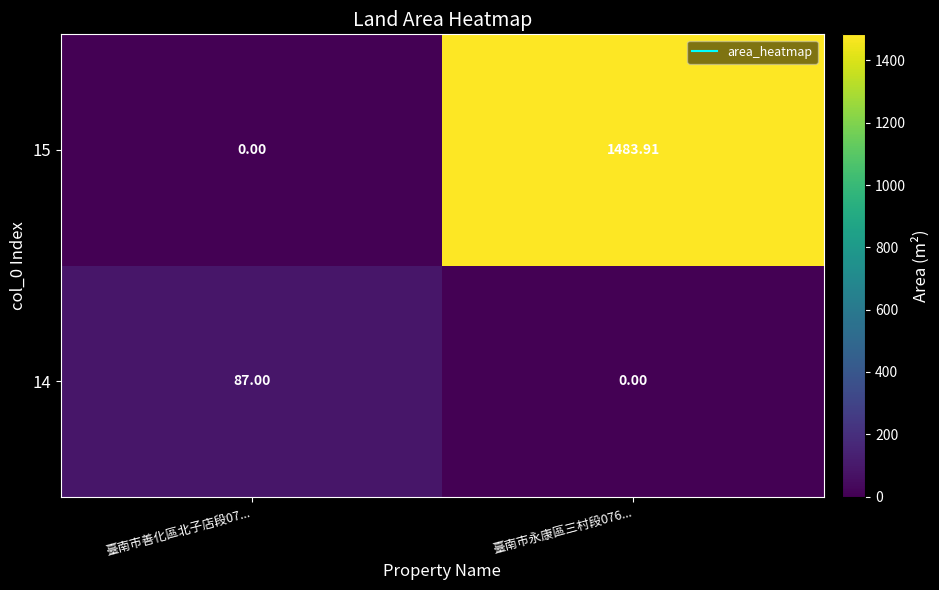

Reading left to right, list all the values displayed in this chart.

14: 臺南市善化區北子店段07...=87.0	臺南市永康區三村段076...=0.0
15: 臺南市善化區北子店段07...=0.0	臺南市永康區三村段076...=1483.9